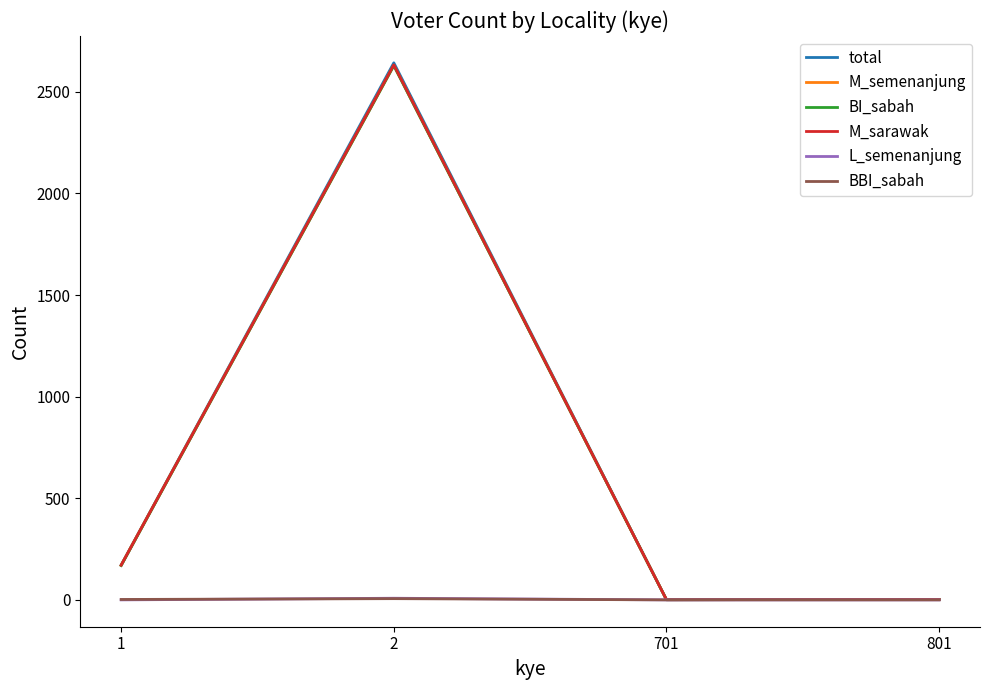

How many distinct data groups are displayed?

6